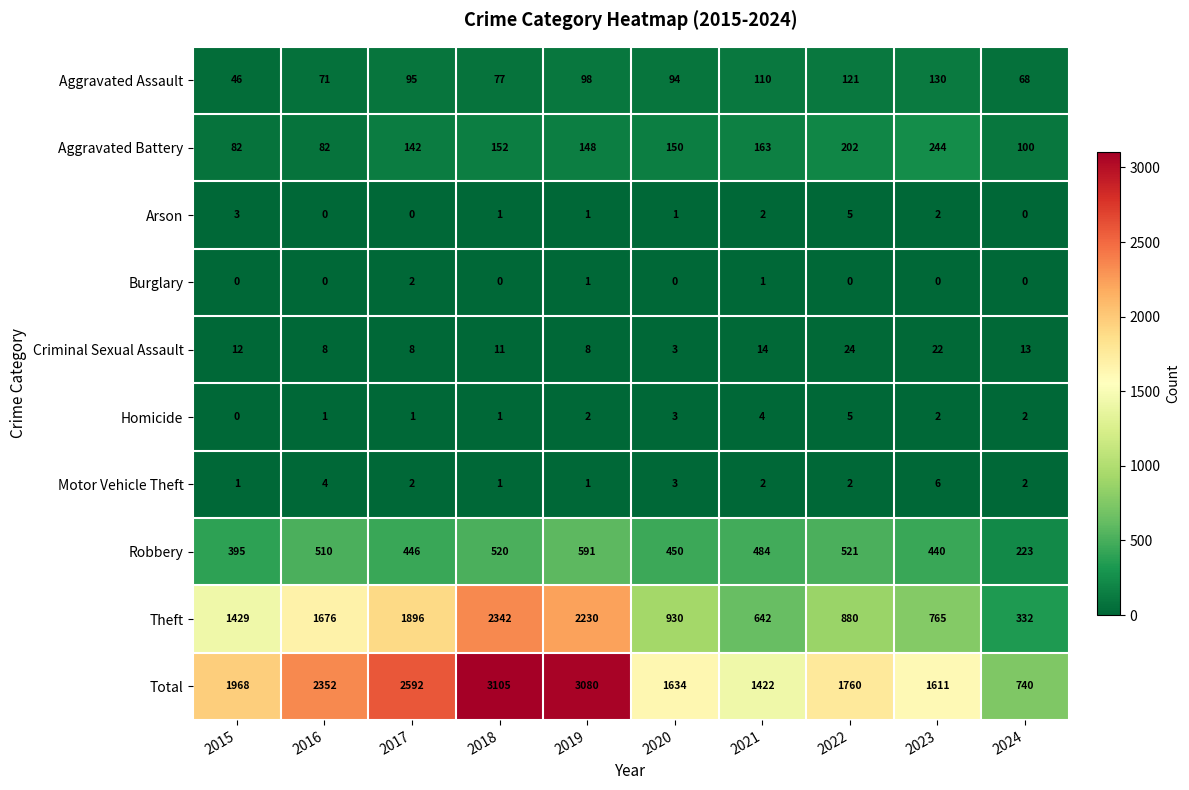

What is the total value across all series at 2018?

6210